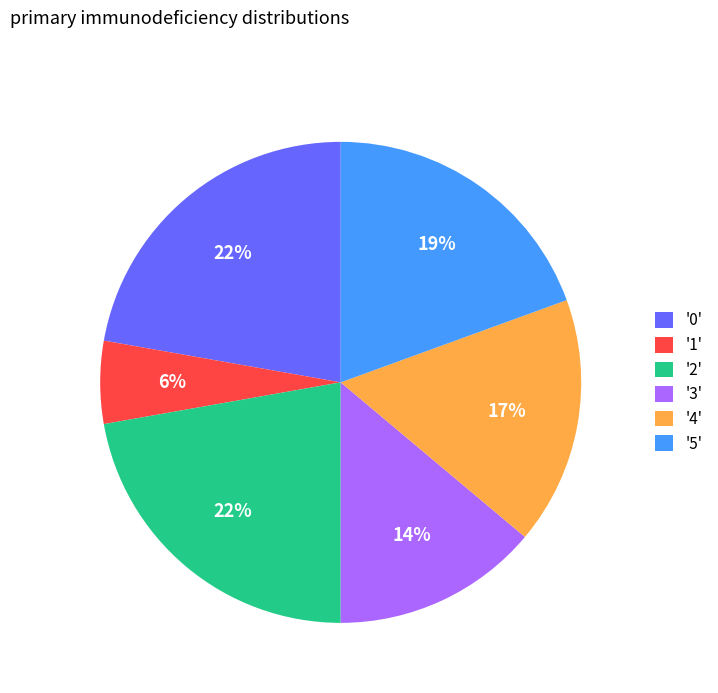

Do '1' and '0' together represent more than half of the pie?

No